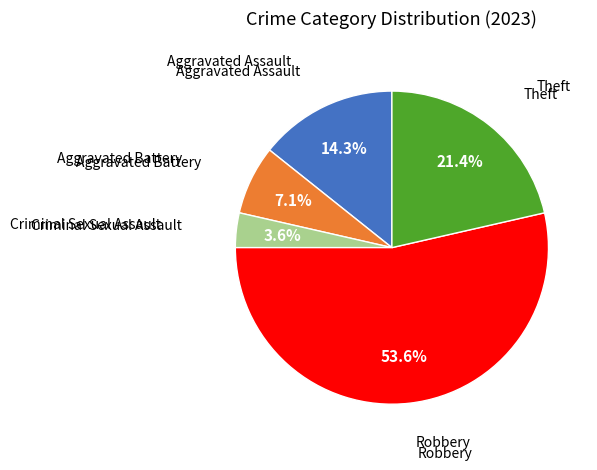

Does any single category account for the majority?

Yes